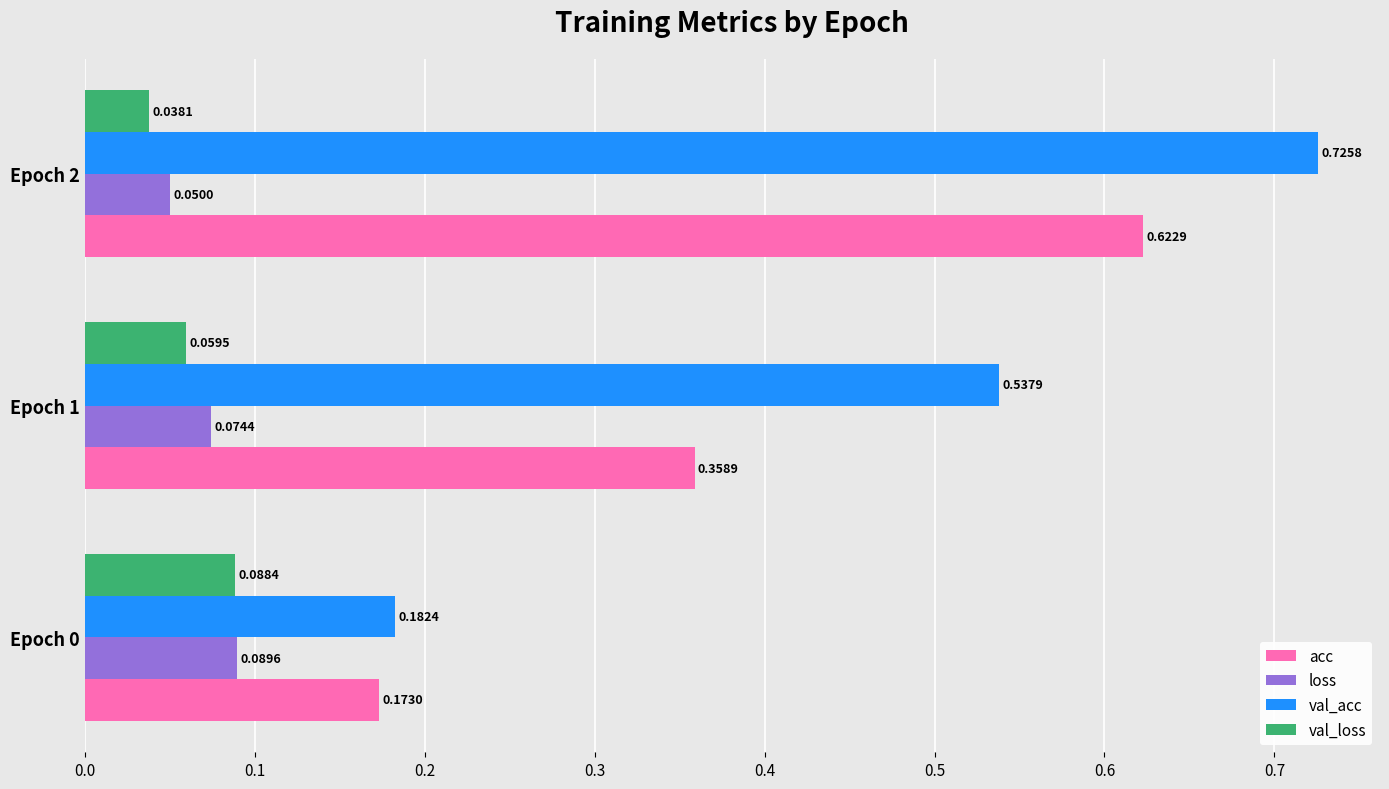

What is the sum of all acc values?

1.2